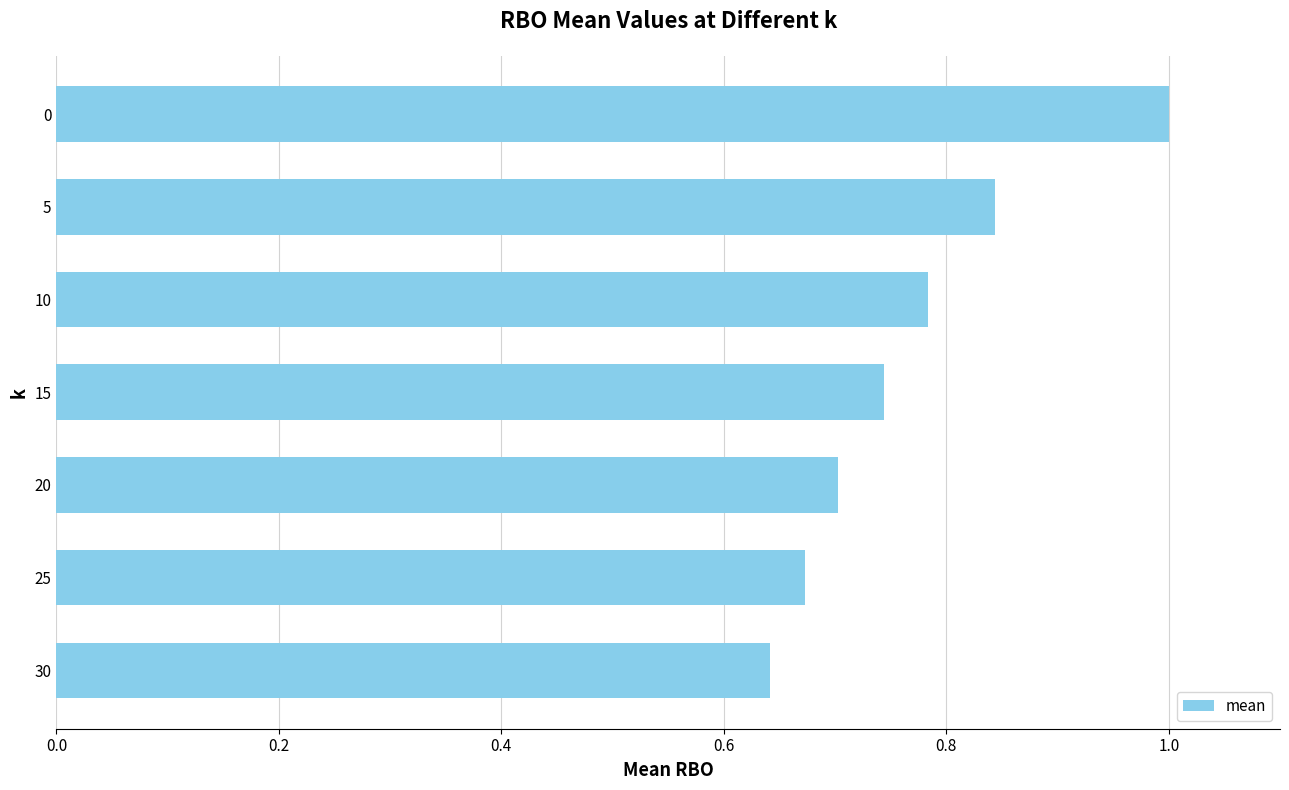

Rank the categories by value from highest to lowest.

0, 5, 10, 15, 20, 25, 30